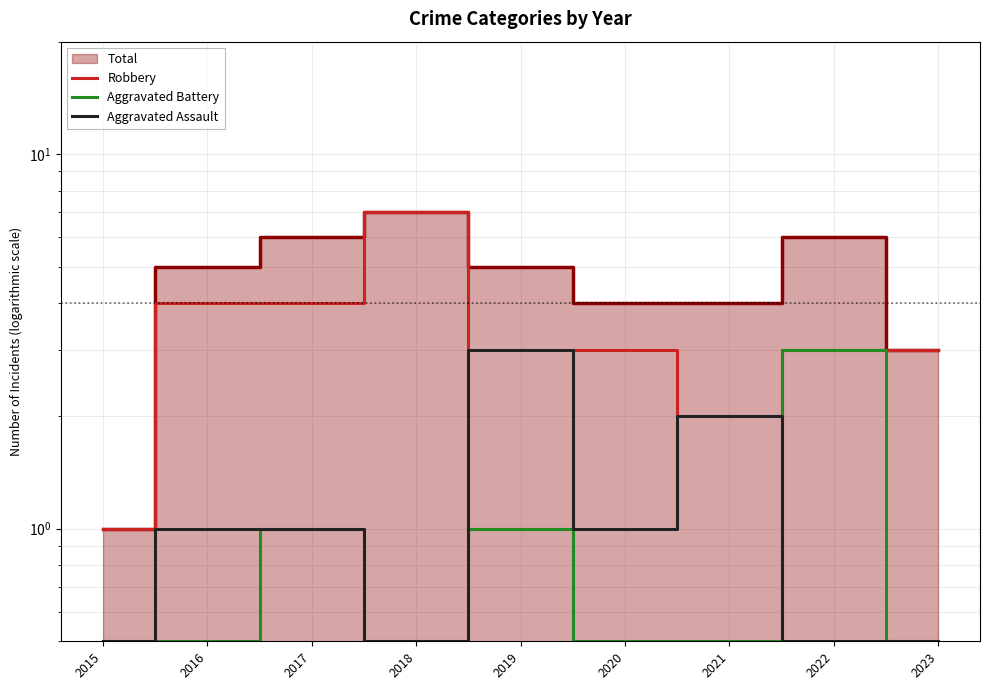

Is it true that Aggravated Battery equals 0.7 at 2023?

False